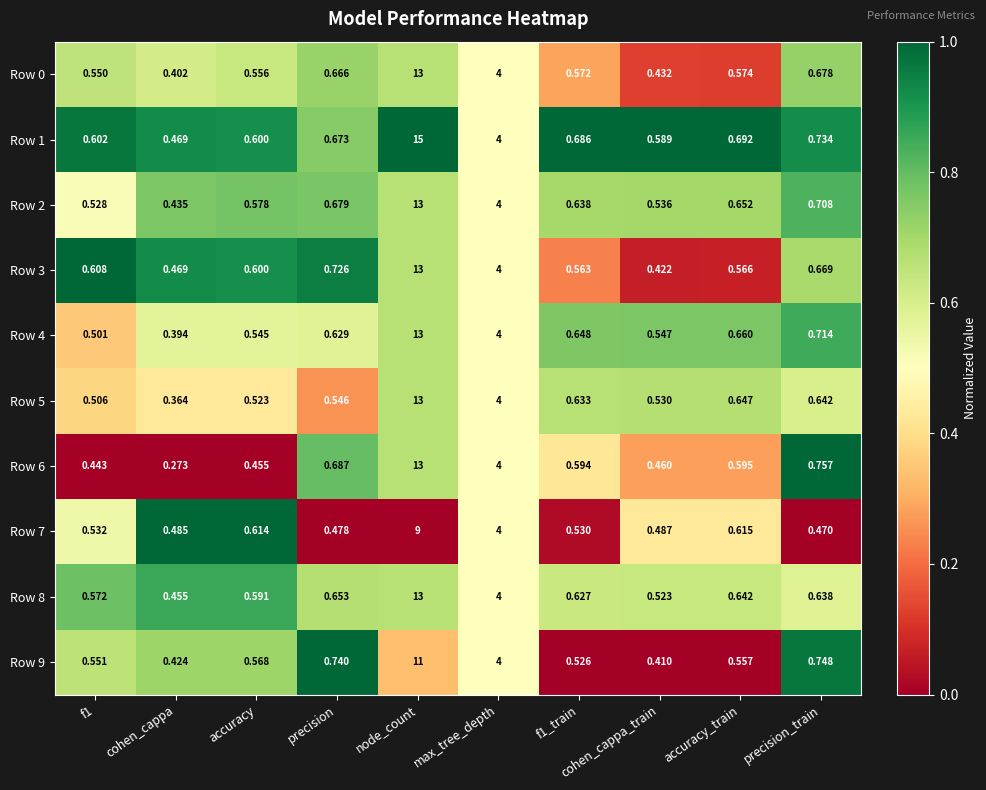

Which series has the widest spread of values?

Row 1